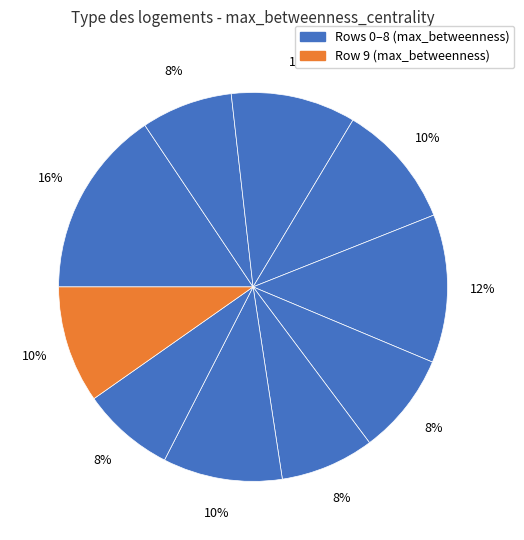

How many segments does this pie chart have?

10